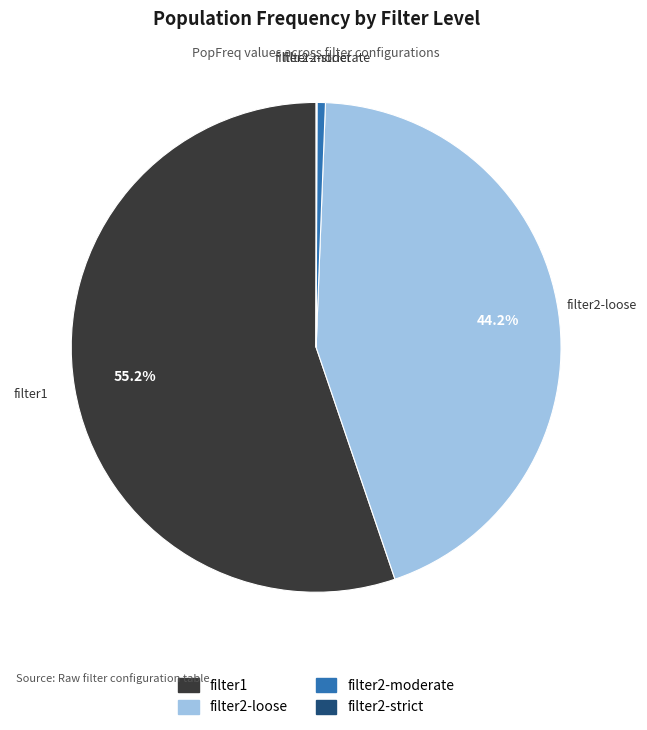

Is there any slice that represents more than half of the pie?

Yes